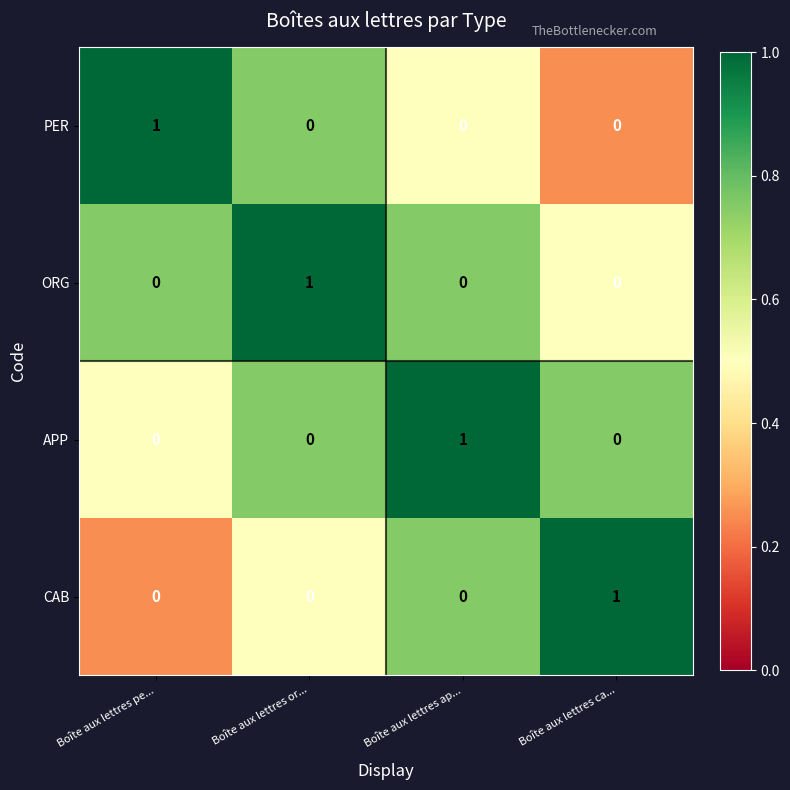

How many categories are shown in the chart?

4